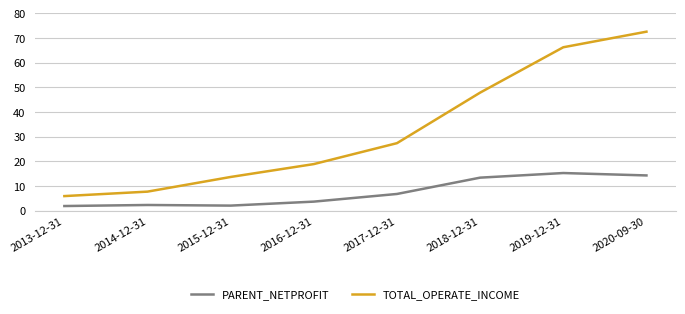

True or false: PARENT_NETPROFIT and TOTAL_OPERATE_INCOME intersect in this chart.

False